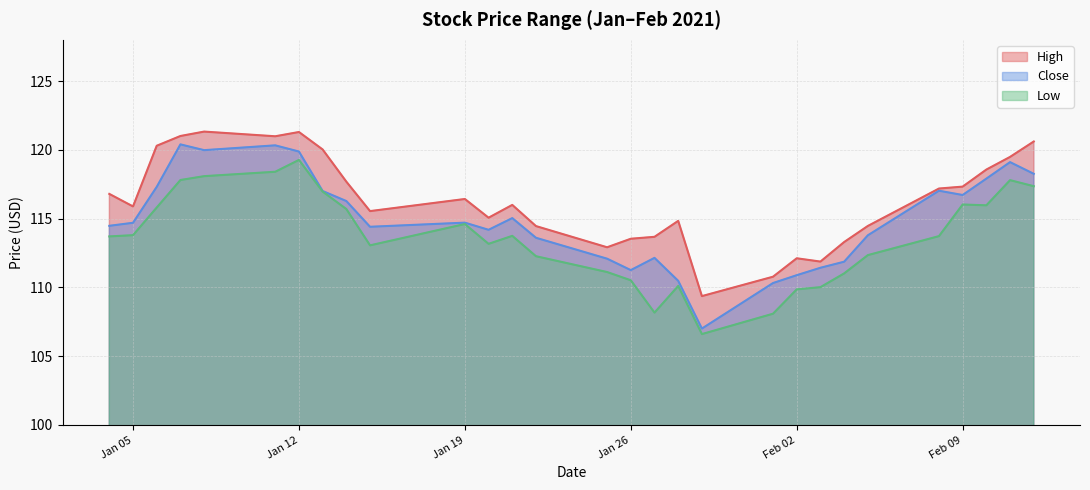

What is the highest value of the Close series?

120.4